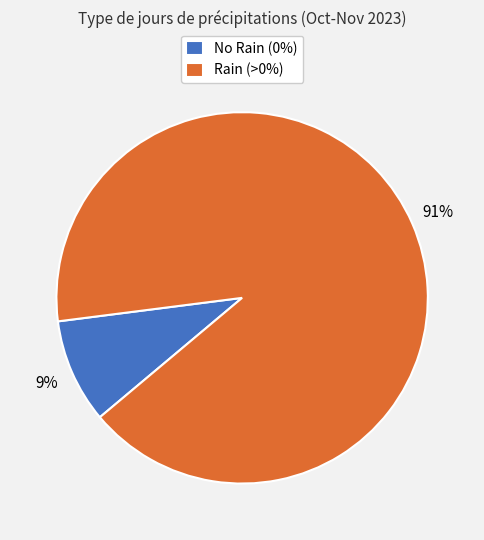

To the nearest percent, what percentage of the pie is No Rain (0%)?

9%